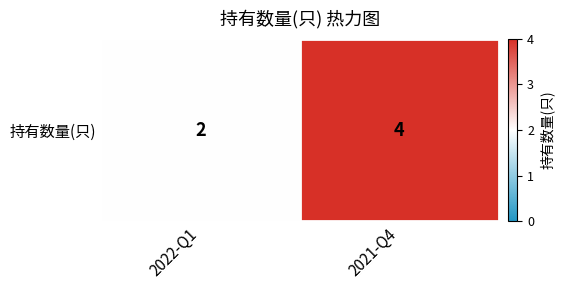

Which category has the lowest value across all series?

2022-Q1